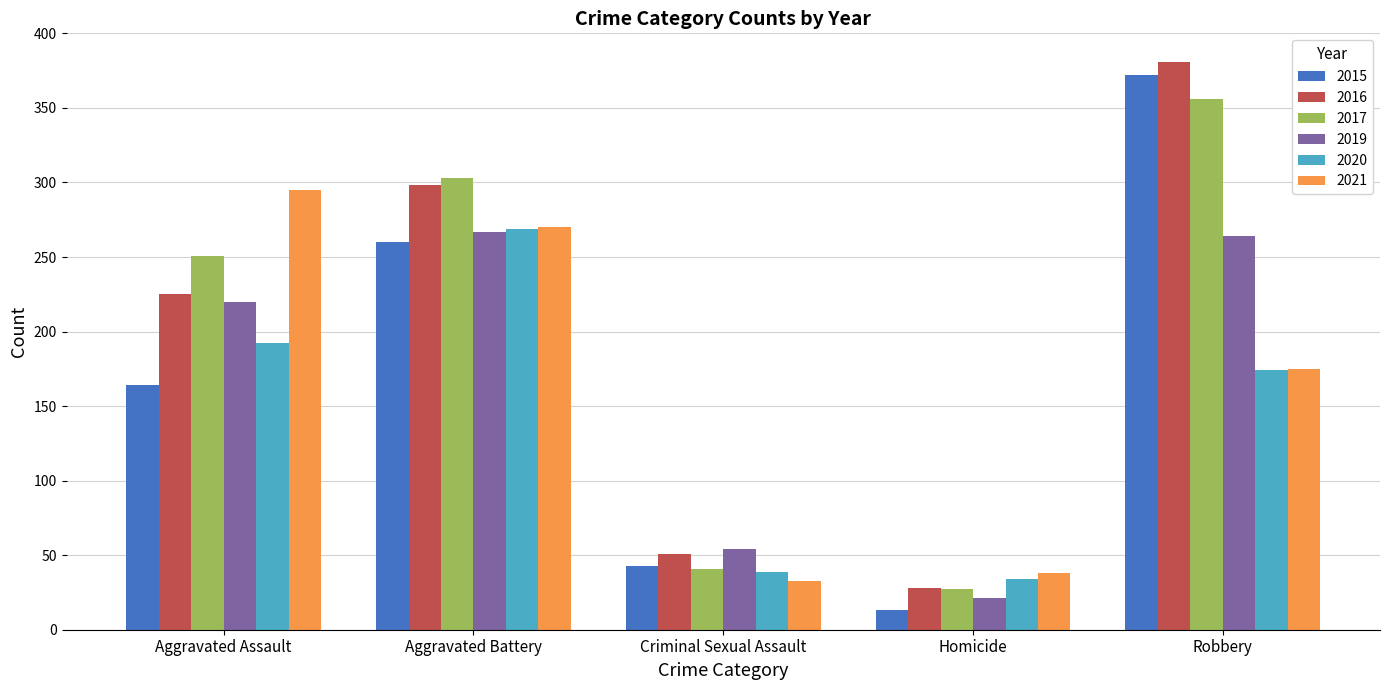

Where is 2017 nearest to the value 191?

Aggravated Assault